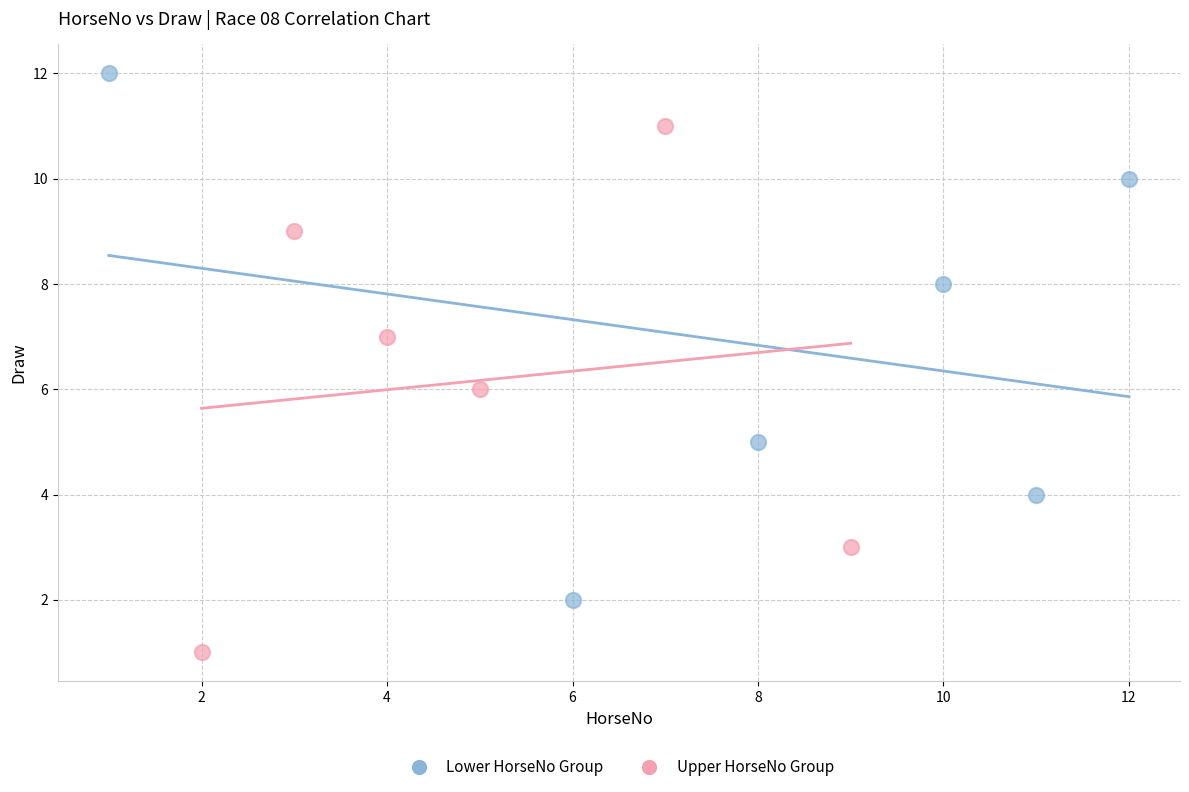

Which series contains the highest Y value?

Lower HorseNo Group